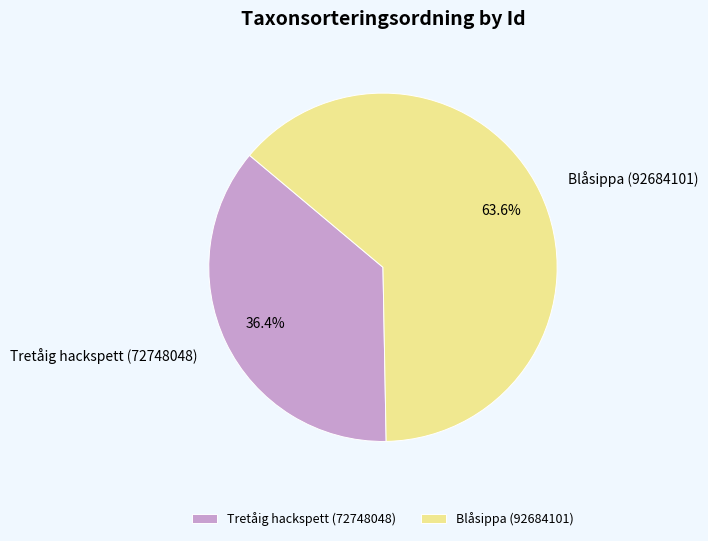

Which slice represents more than half of the pie?

Blåsippa (92684101)